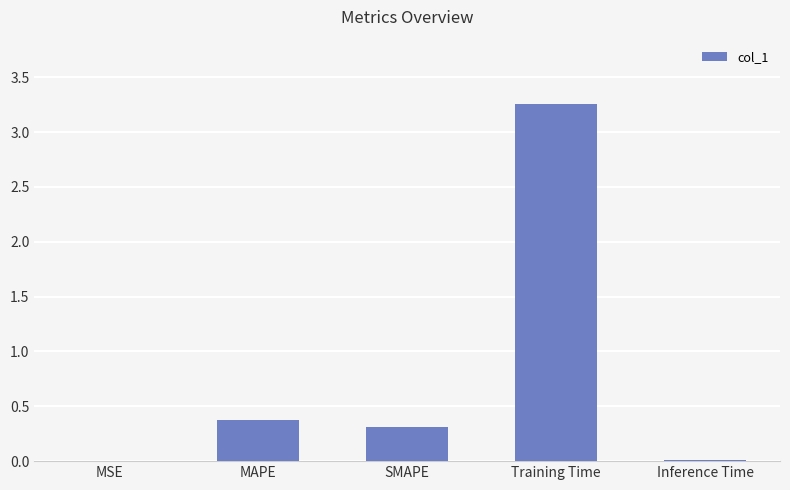

What is the change in value from MAPE to Training Time?

+2.9